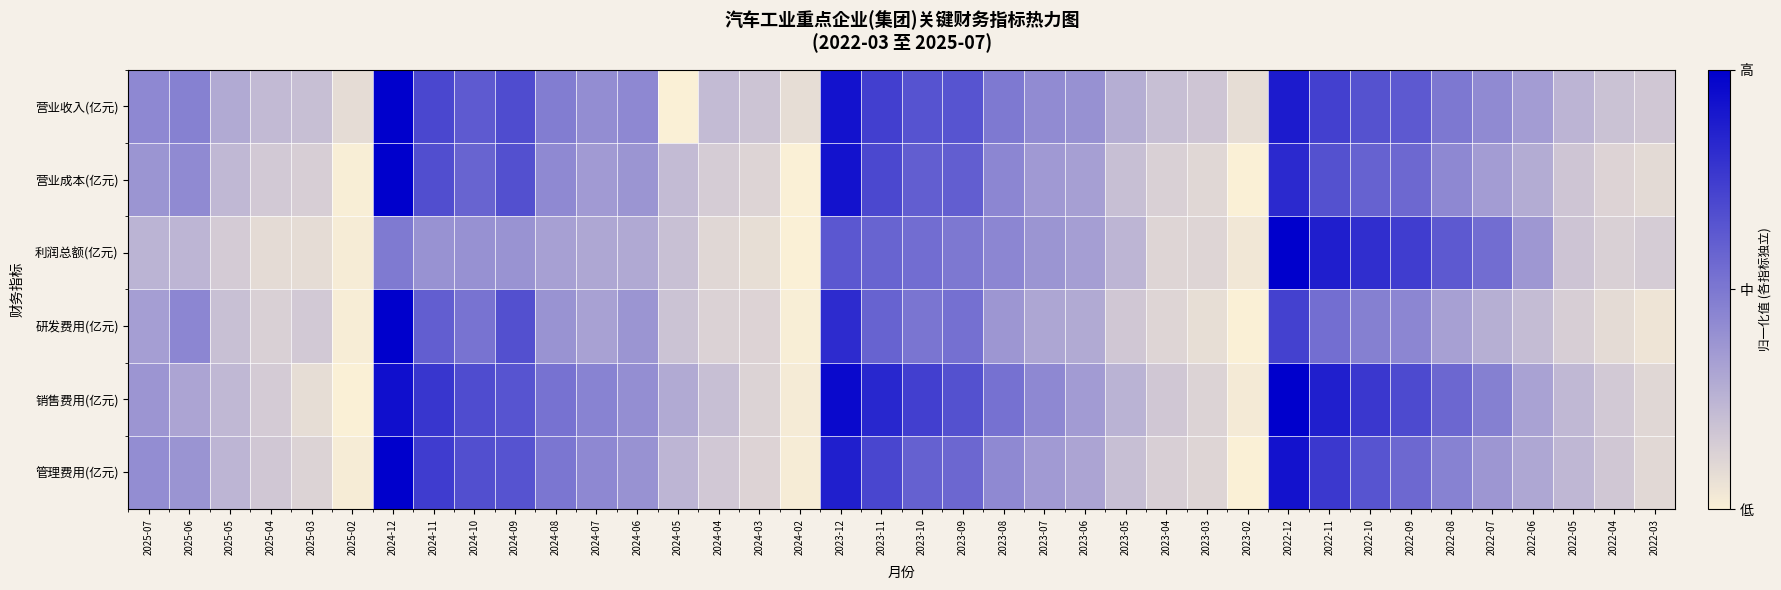

At how many categories does at least one series exceed 0?

38